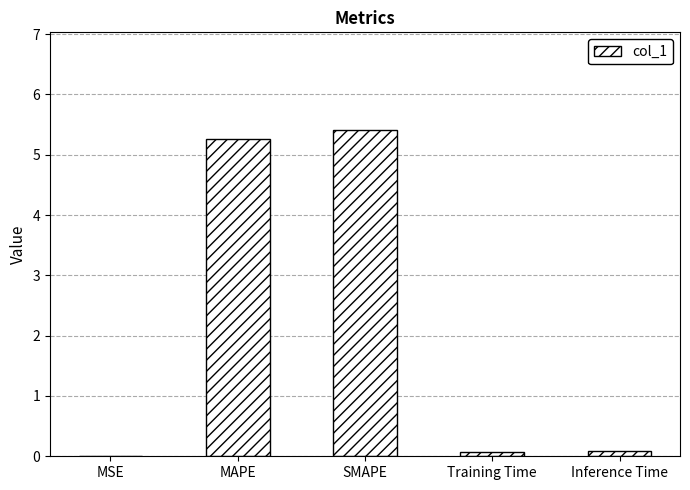

Read the value at Inference Time.

0.1